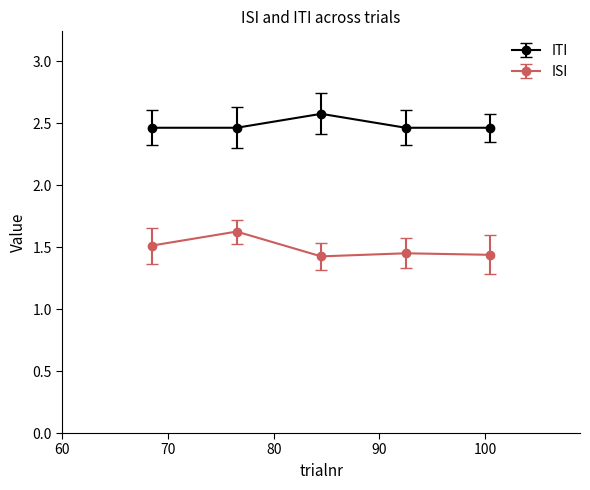

True or false: ITI has more than 0 interior local peaks.

True